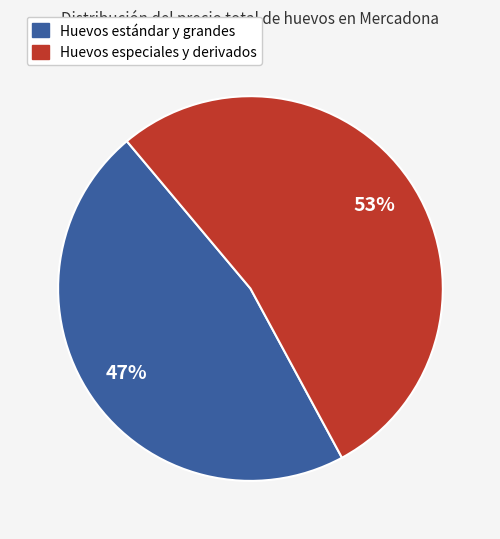

To the nearest percent, what is the difference between the largest and smallest slice percentages?

6%